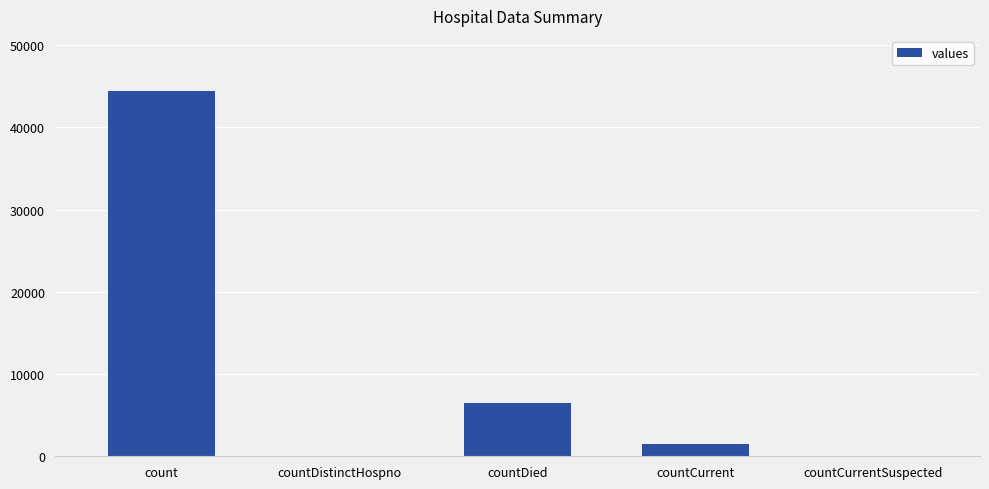

Where is the data nearest to the value 22235?

countDied